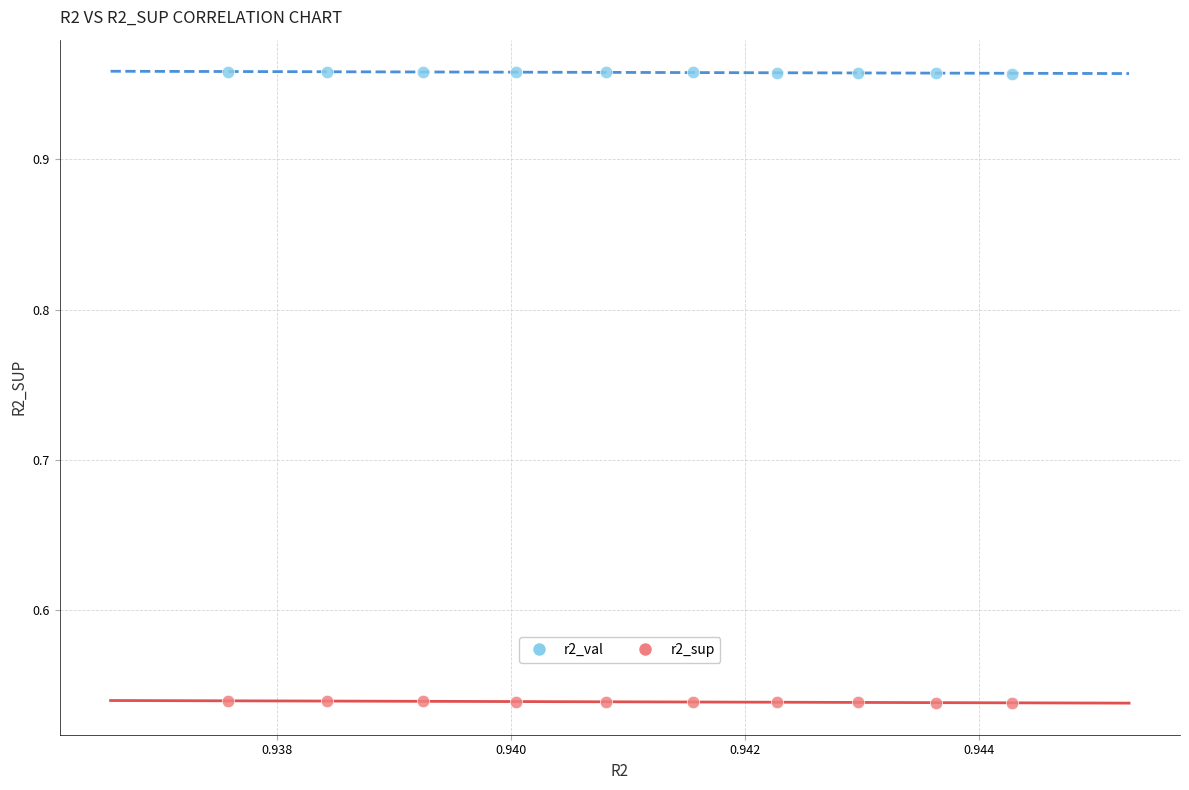

Which series reaches the minimum Y coordinate?

r2_sup